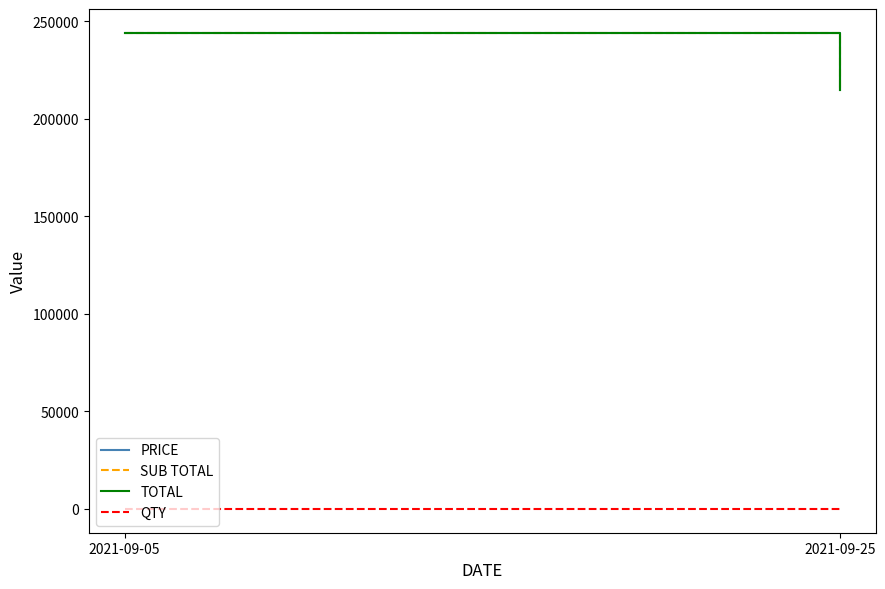

Does the chart have visible grid lines?

No